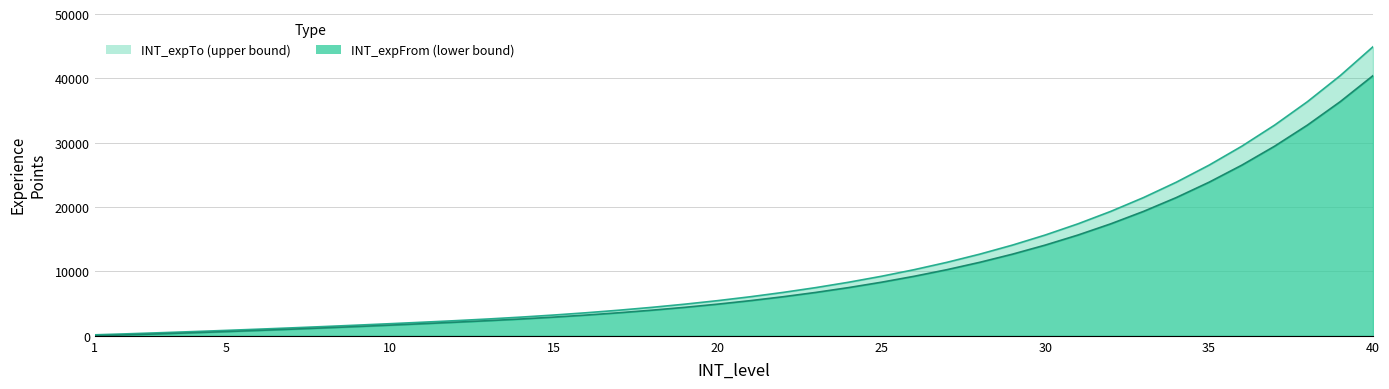

What is the total value across all series at 27?

21697